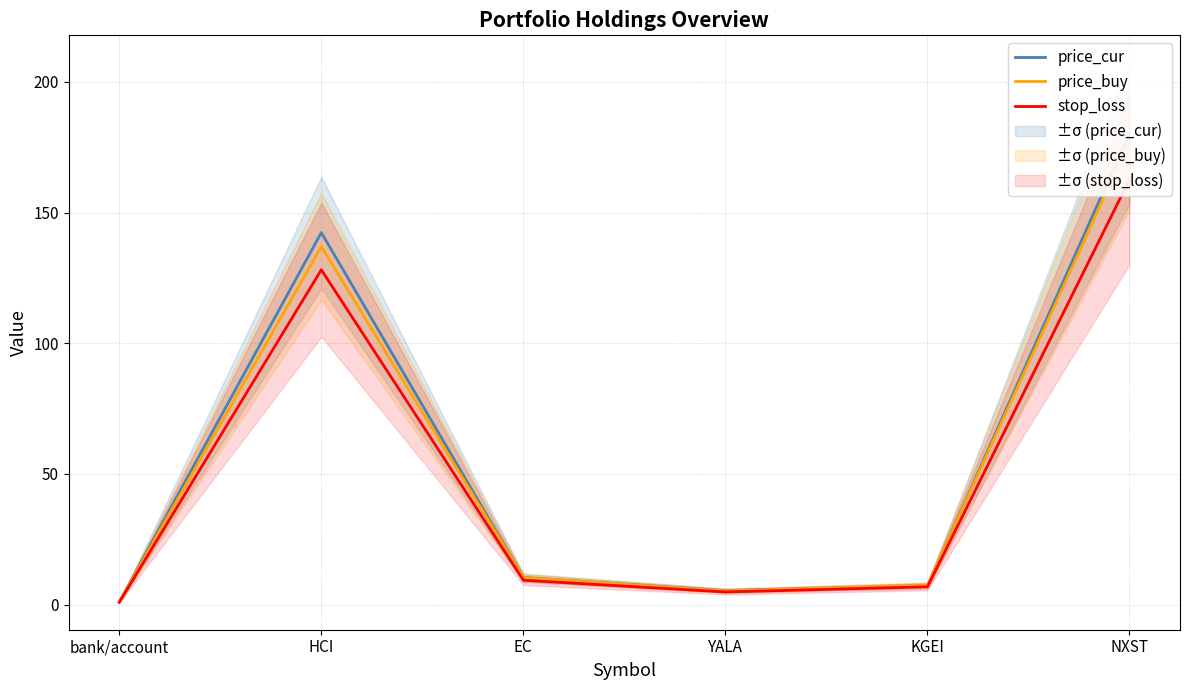

Which series changed the most between EC and NXST?

price_cur